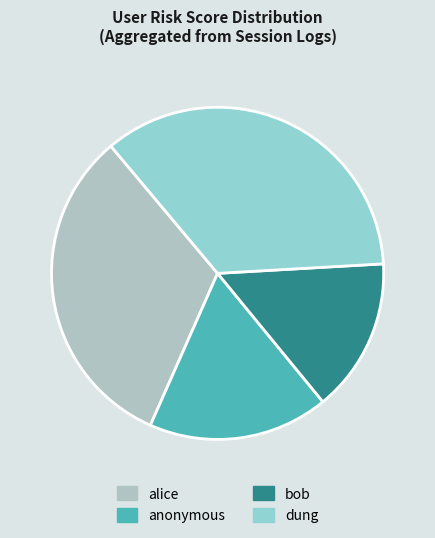

To the nearest percent, what percentage of the pie is anonymous?

18%